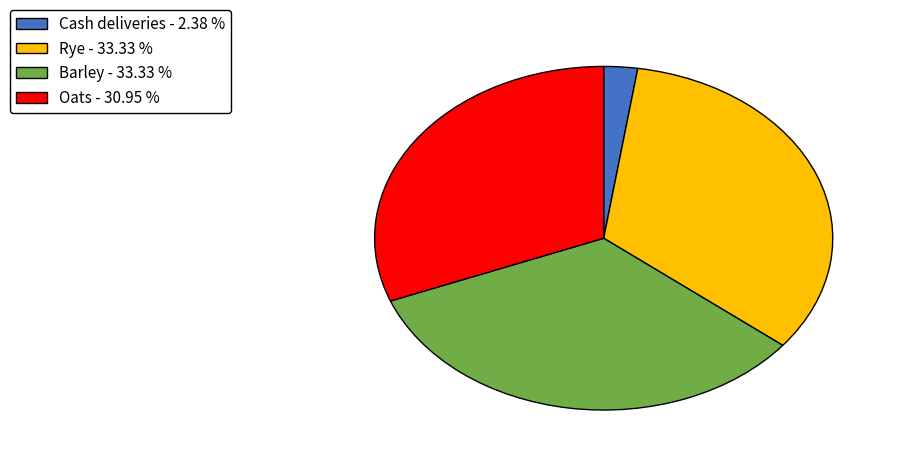

Is it true that Cash deliveries is 92% of the pie?

False